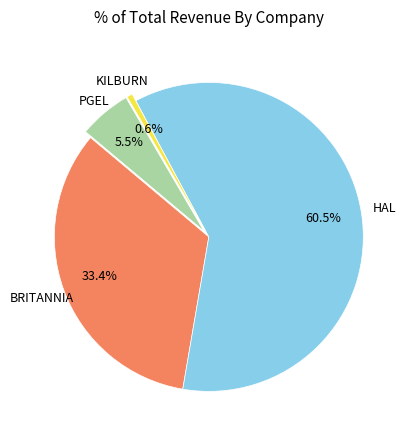

Does any single category account for the majority?

Yes